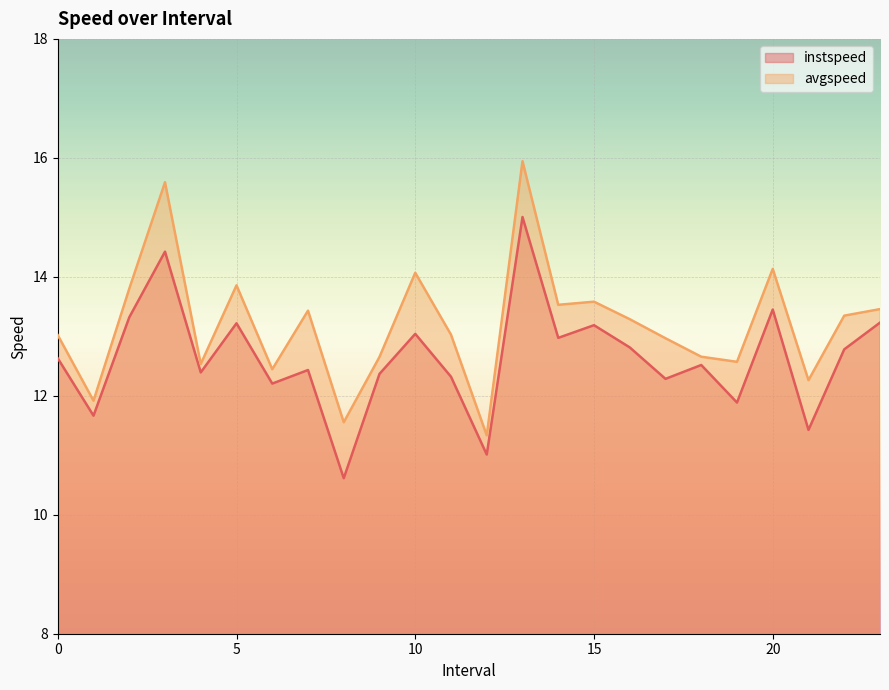

True or false: instspeed and avgspeed intersect in this chart.

False